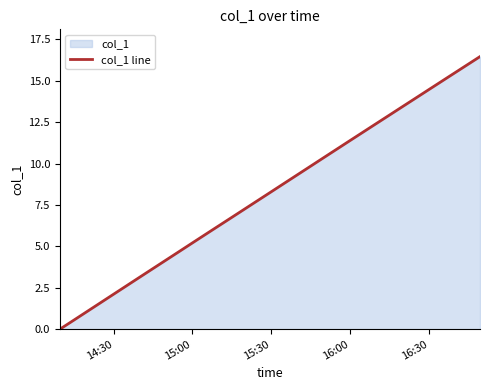

What is the difference between the maximum and minimum values?

16.5